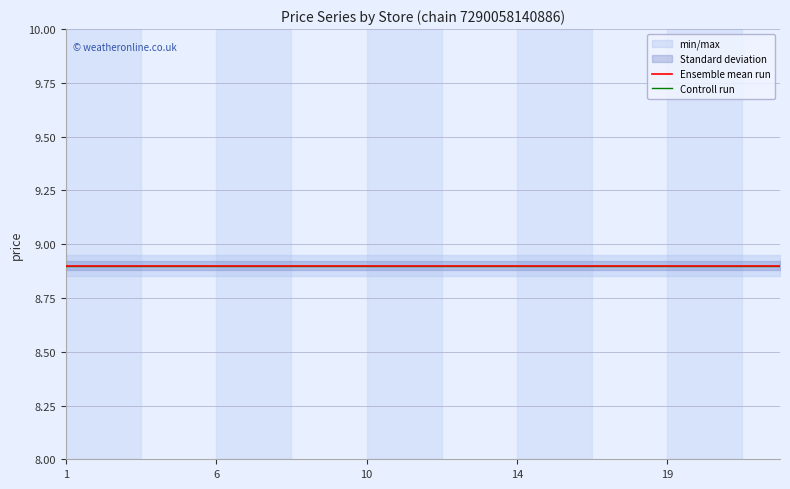

Which has a higher value, 13 or 17?

13